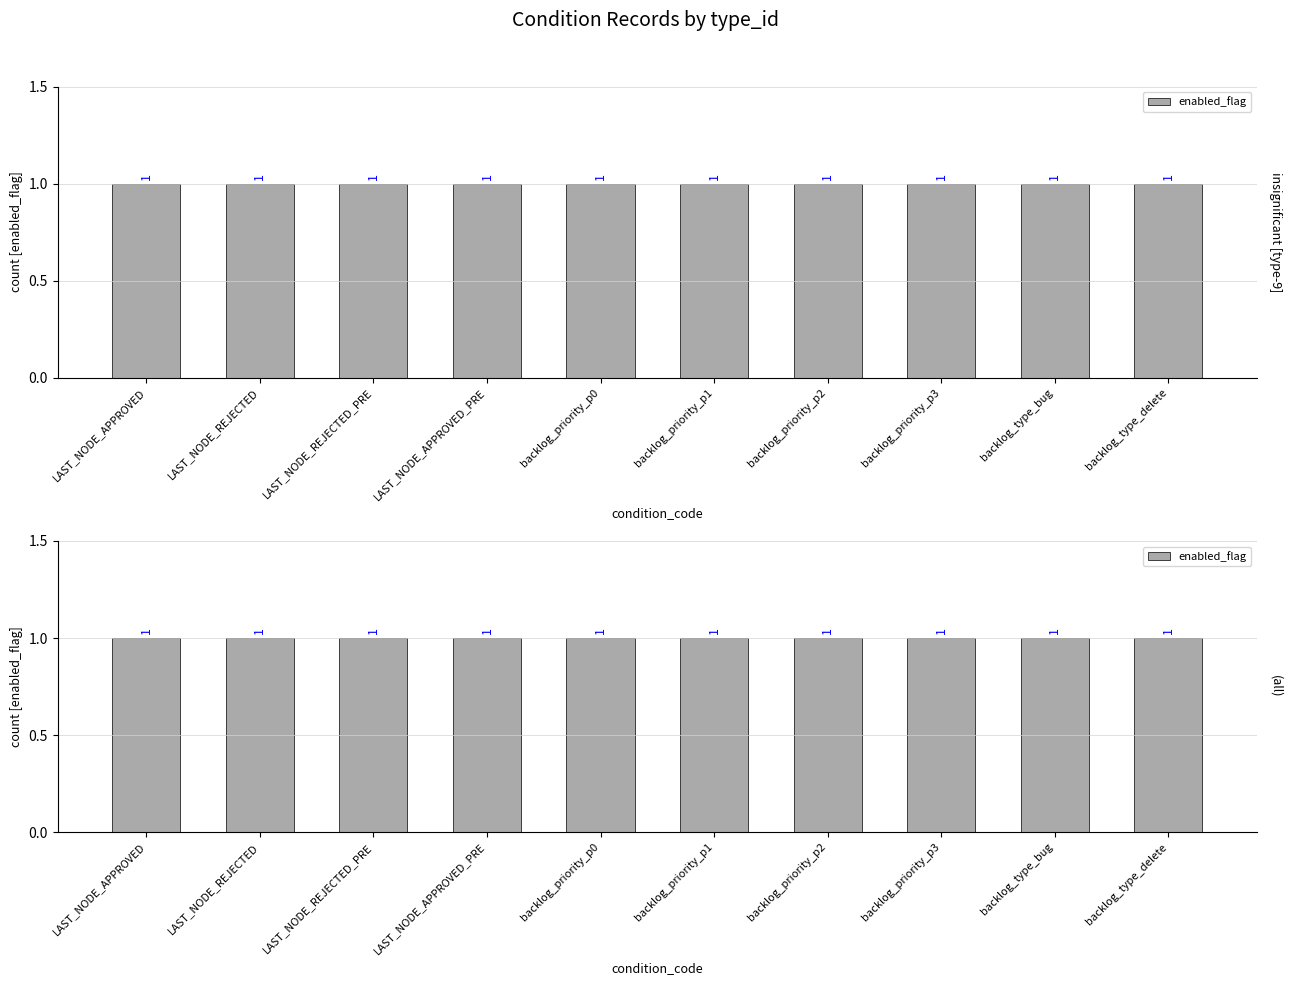

What is the lowest value of the enabled_flag series?

1